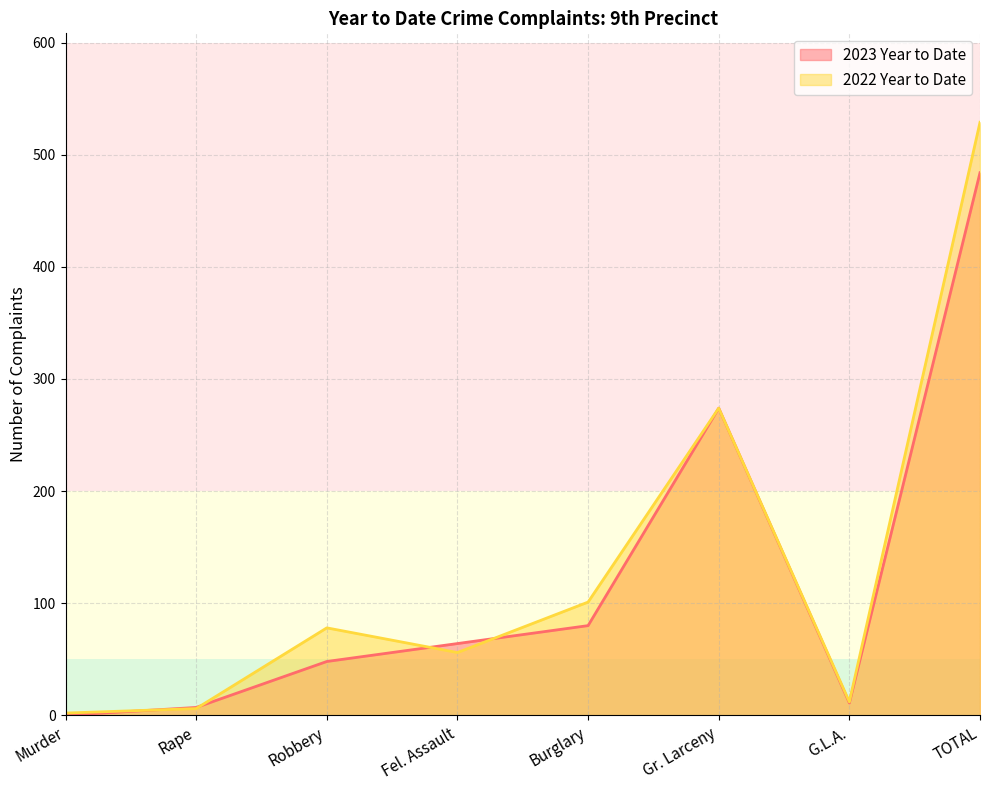

The value of 2022 Year to Date at G.L.A. is 12. True or false?

True